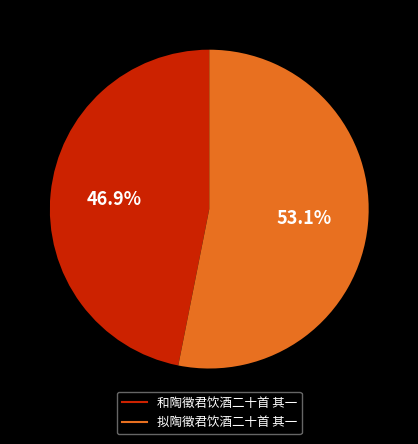

Rank the categories by value from highest to lowest.

拟陶徵君饮酒二十首 其一, 和陶徵君饮酒二十首 其一